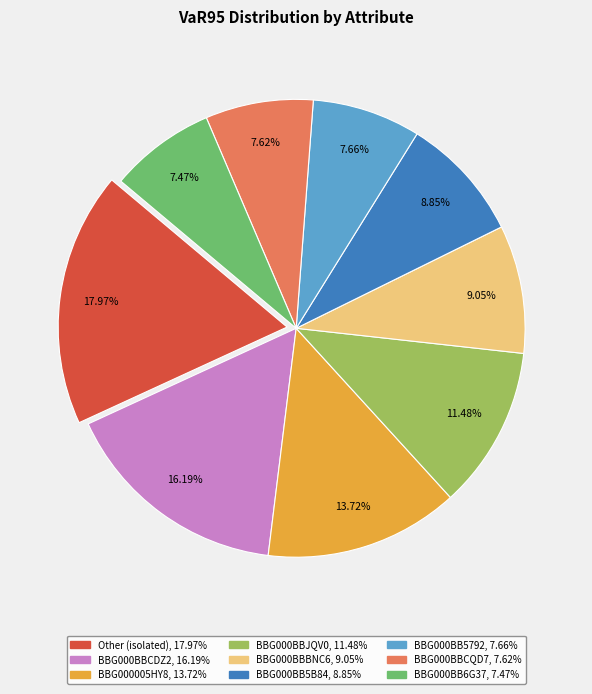

Is there any slice that represents more than half of the pie?

No